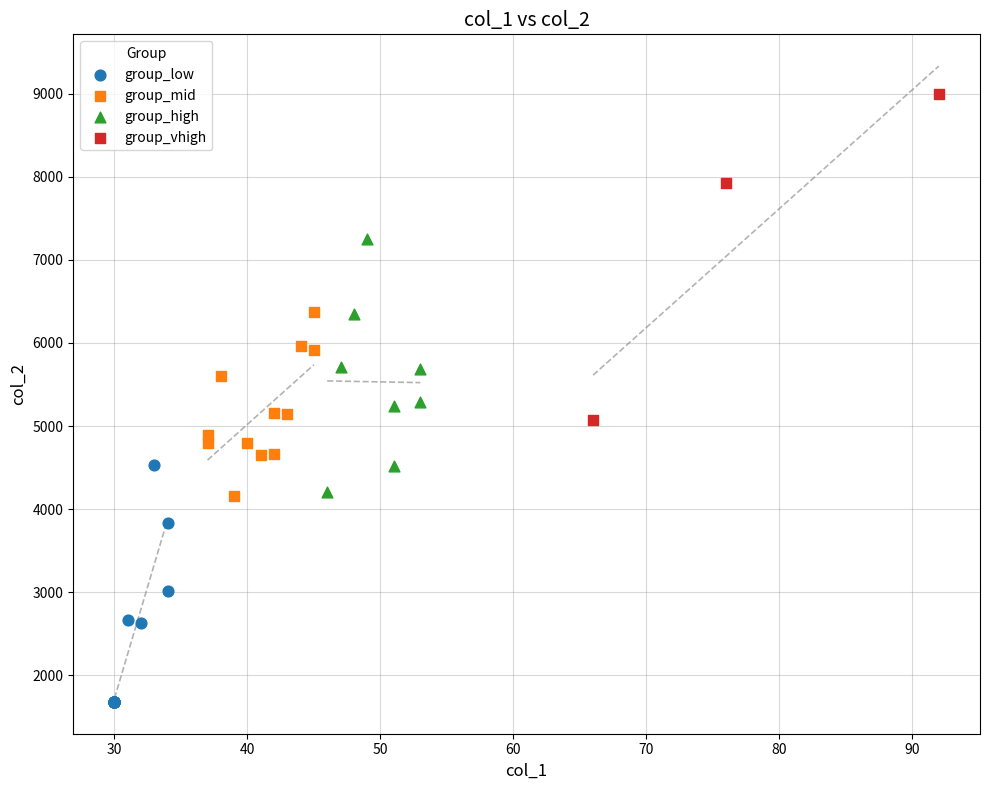

Which series has the largest Y range (max minus min)?

group_vhigh